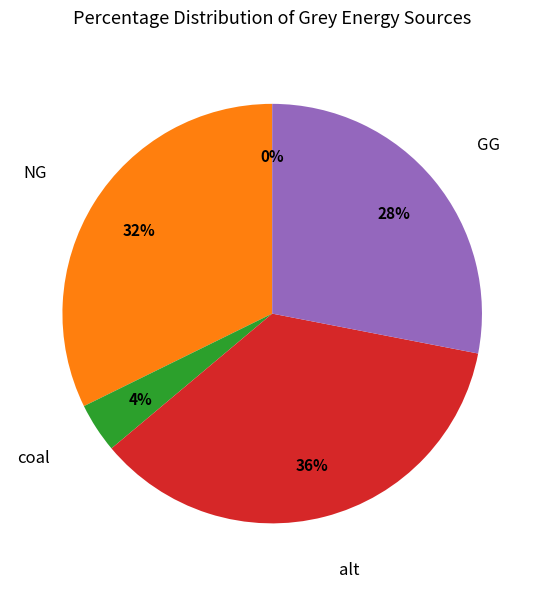

Which slice is the largest?

alt